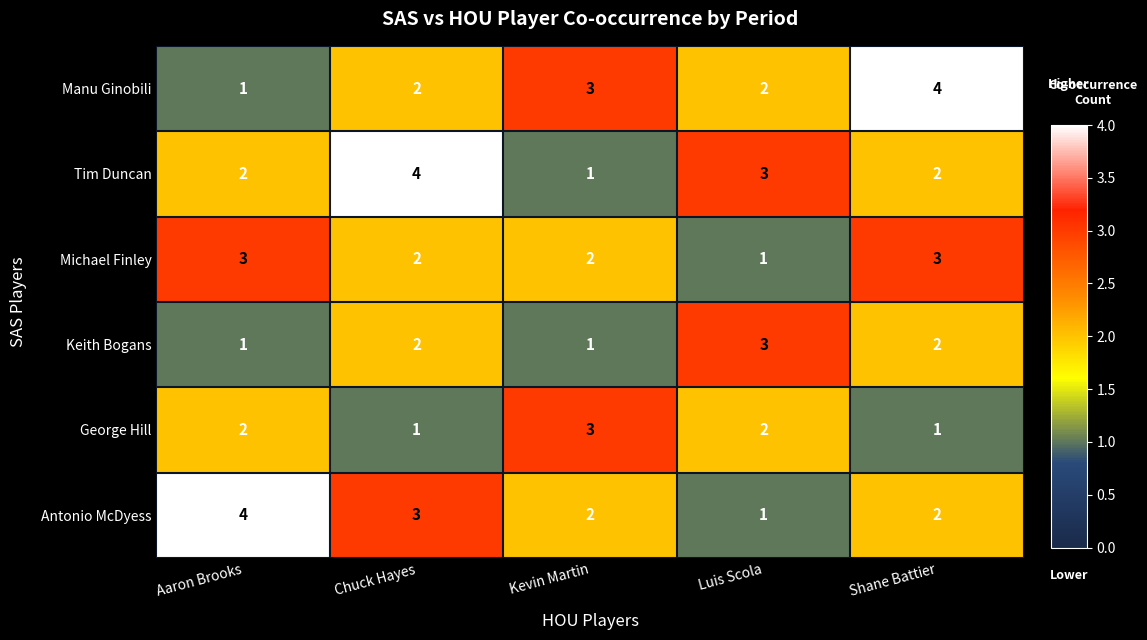

True or false: Manu Ginobili has a value of 1 at Aaron Brooks.

True